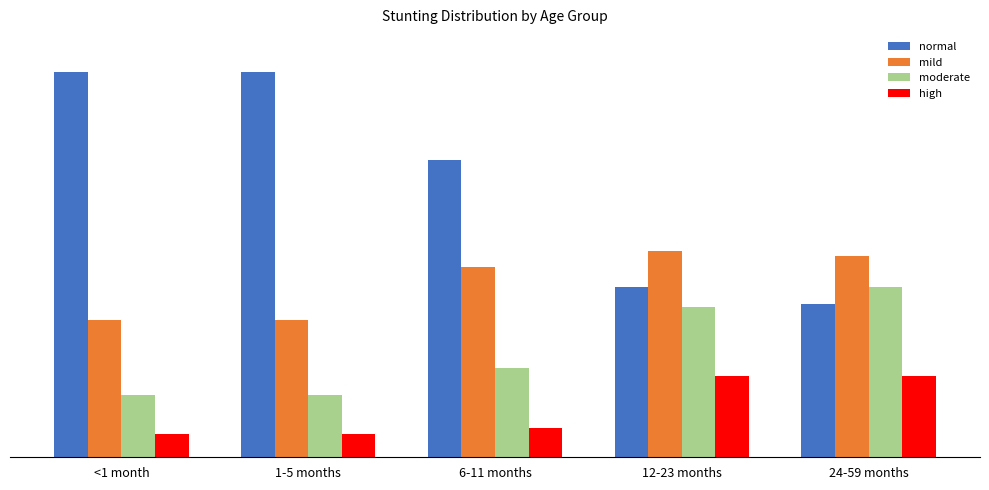

List the series in order of their overall mean, highest first.

normal, mild, moderate, high